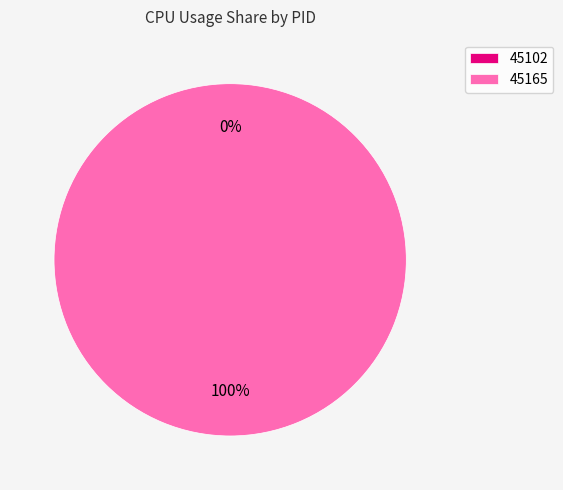

To the nearest percent, what is the difference between the 45165 and 45102 slice percentages?

100%